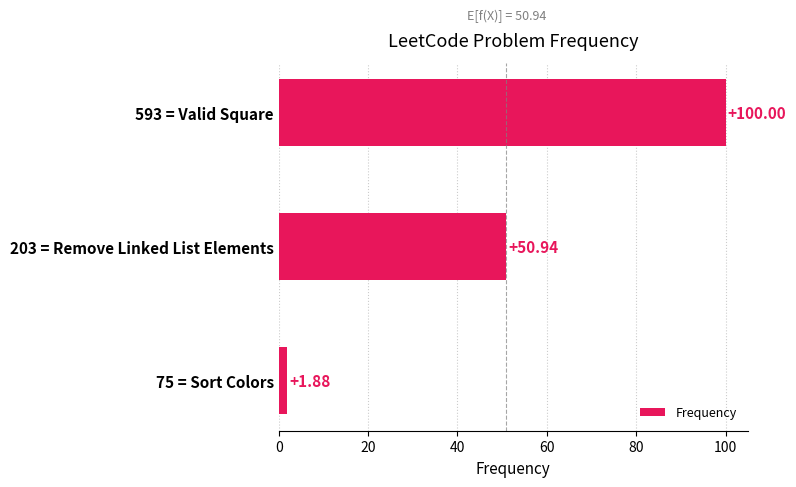

Which has a higher value, 203 = Remove Linked List Elements or 593 = Valid Square?

593 = Valid Square